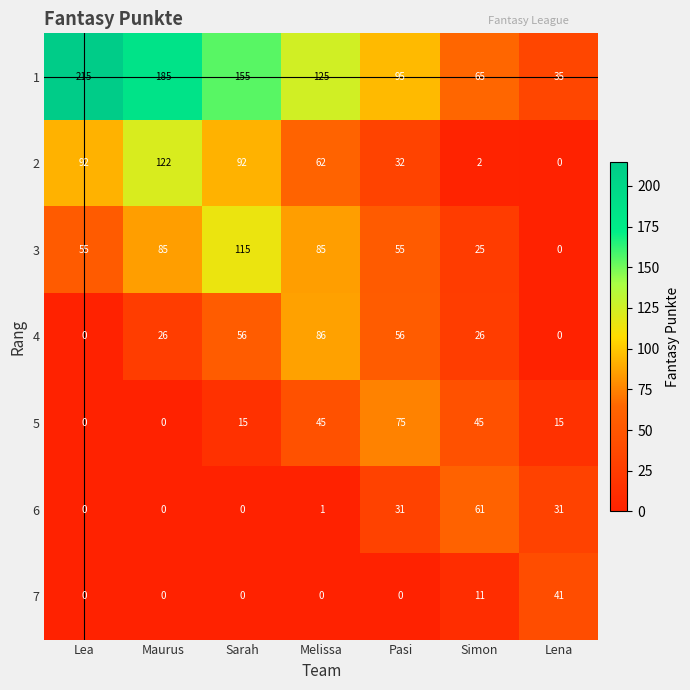

True or false: 1 has a value of 95 at Pasi.

True